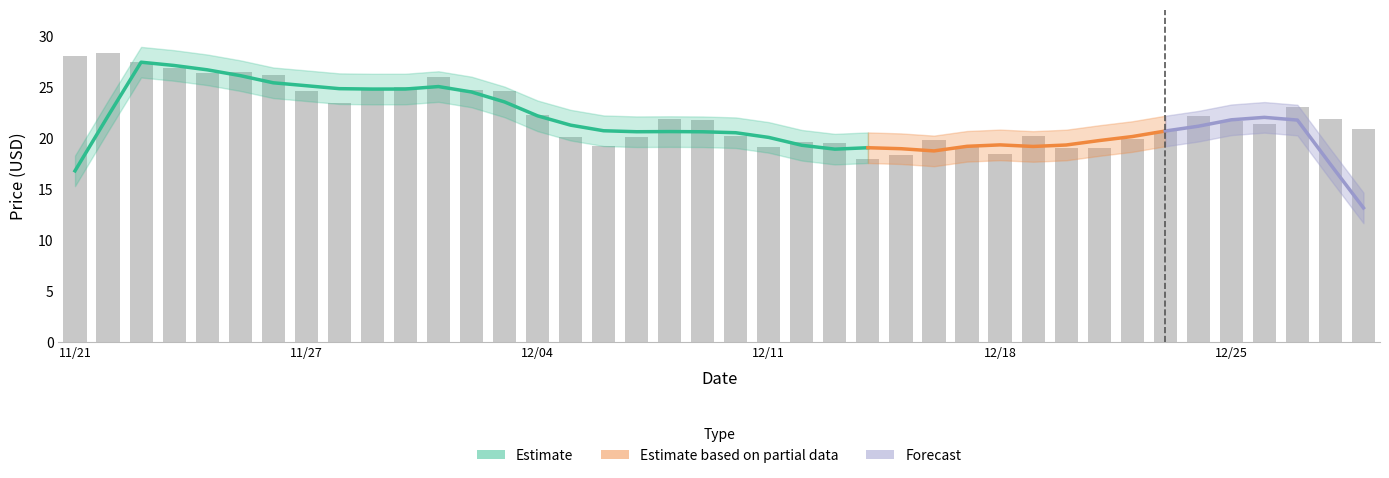

Between 12/07 and 11/29, which is larger?

11/29